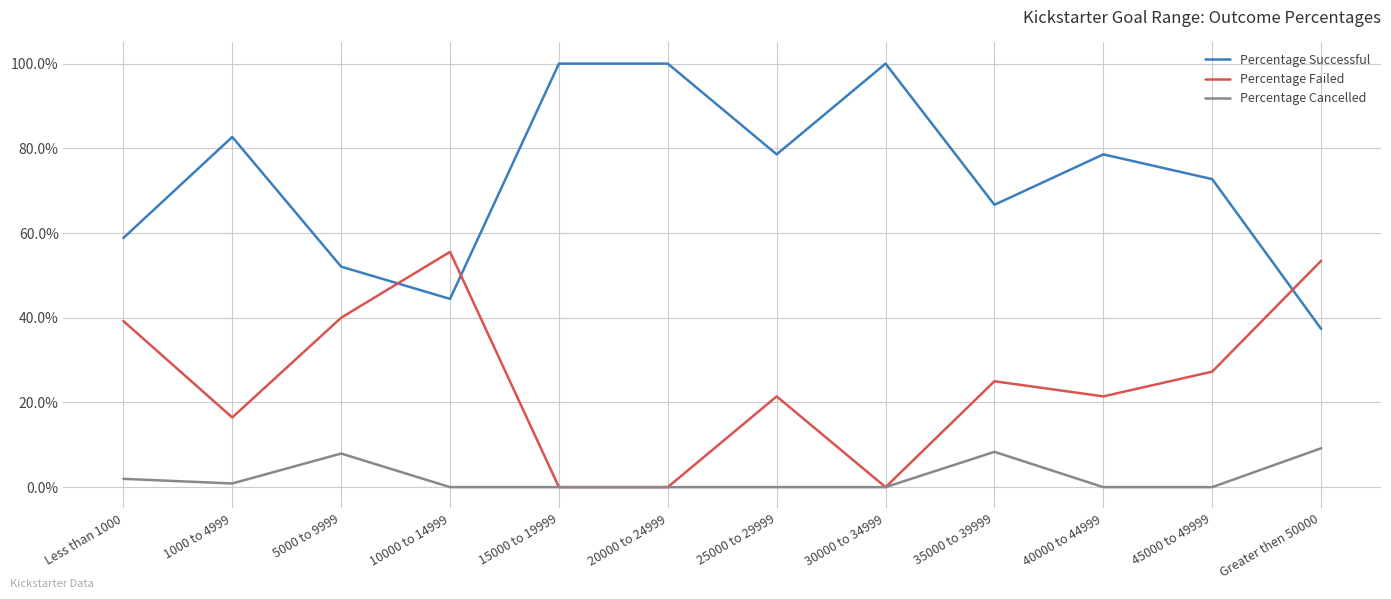

List the series in order of their peak value, highest first.

Percentage Successful, Percentage Failed, Percentage Cancelled